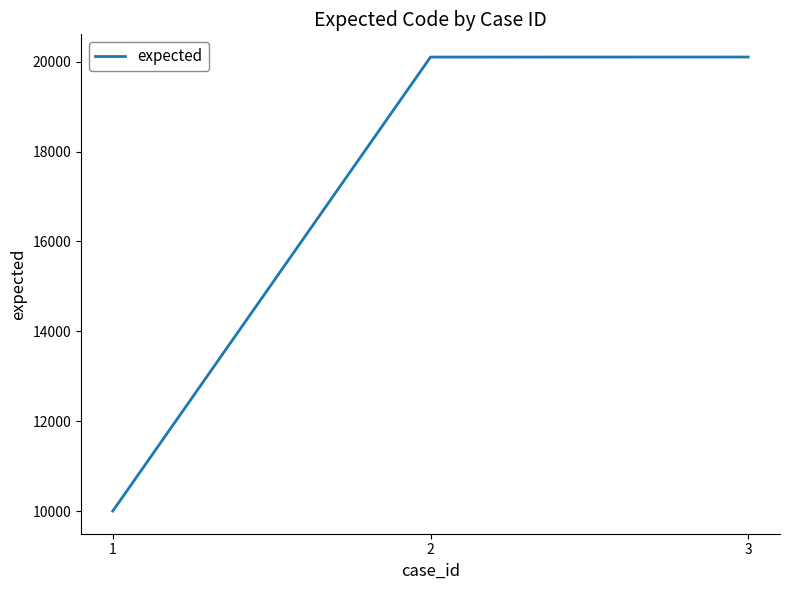

Is it true that the value at 3 is 30844?

False